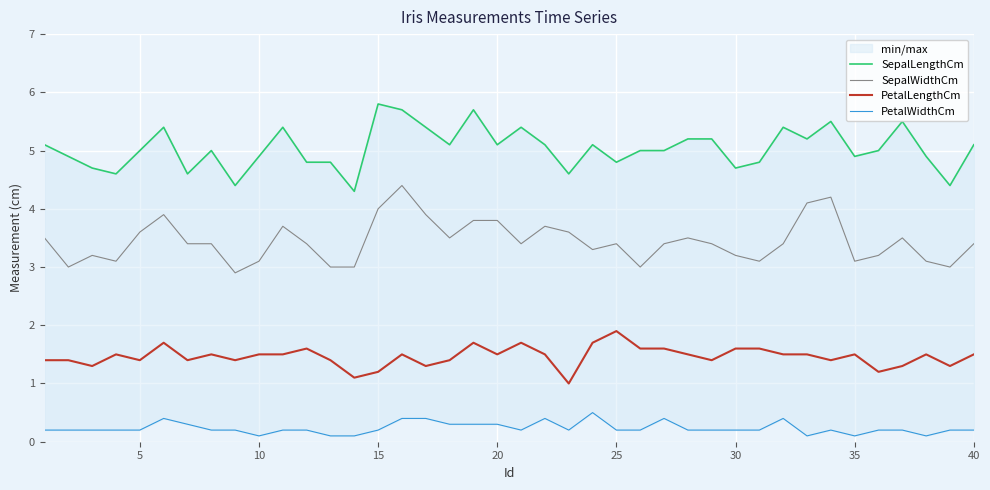

True or false: SepalWidthCm and PetalLengthCm cross at least once.

False